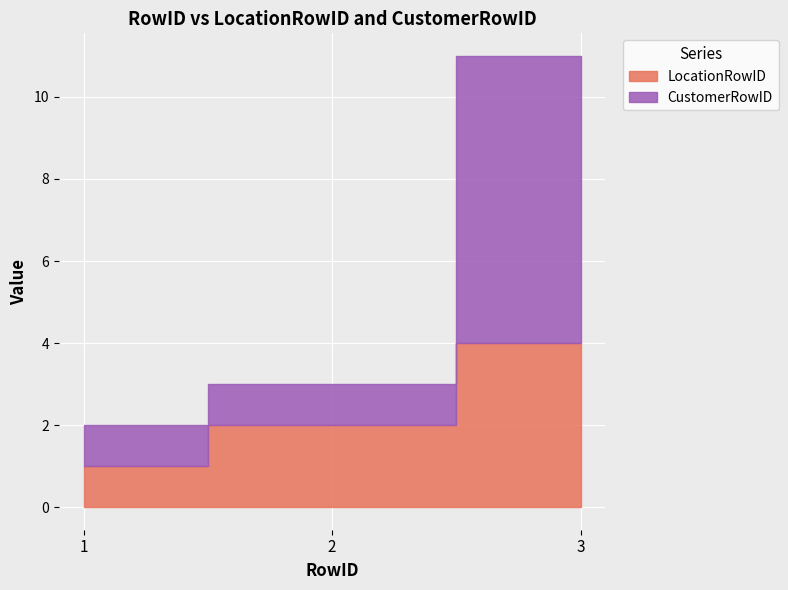

How many lines are shown in the chart?

2